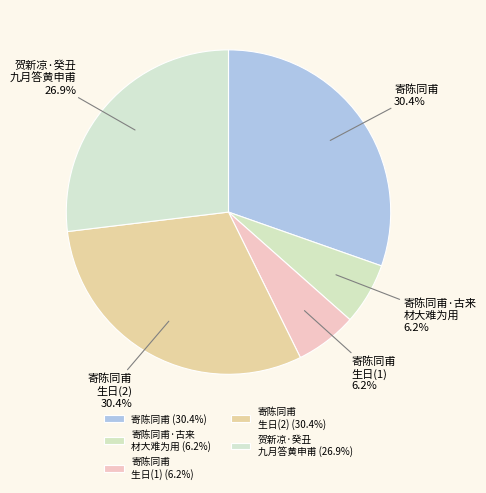

Is there a majority slice in this chart?

No